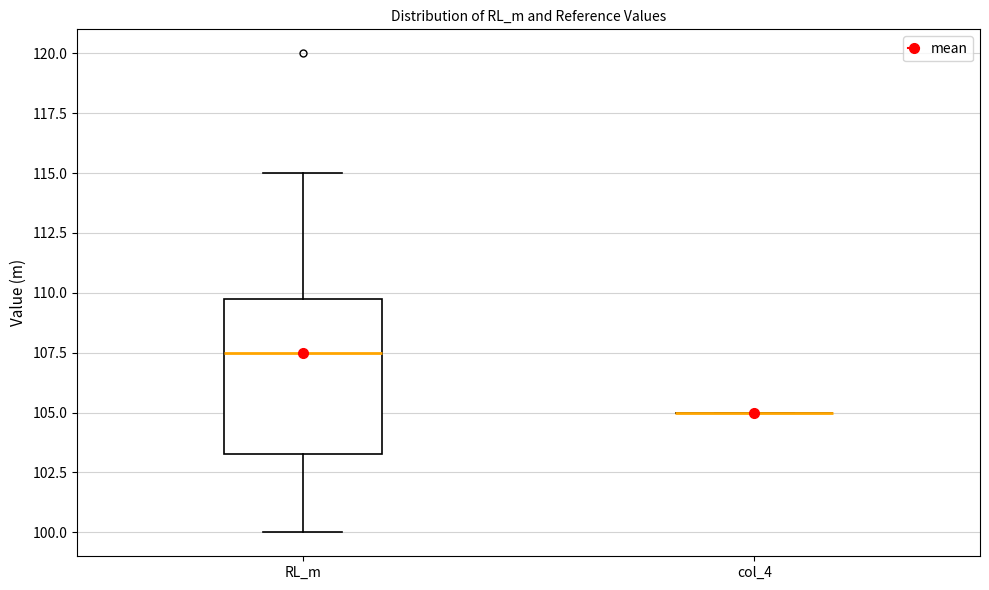

Reading left to right, read every box against the y-axis: the position of its median line, the range the box covers, and the ends of its whiskers. The values are not printed on the chart, so give them approximately, as read against the axis.

RL_m: median 107.5, box 103.5 to 110.0, whiskers 100.0 to 115.0
col_4: box collapsed to a line at 105.0, whiskers 105.0 to 105.0